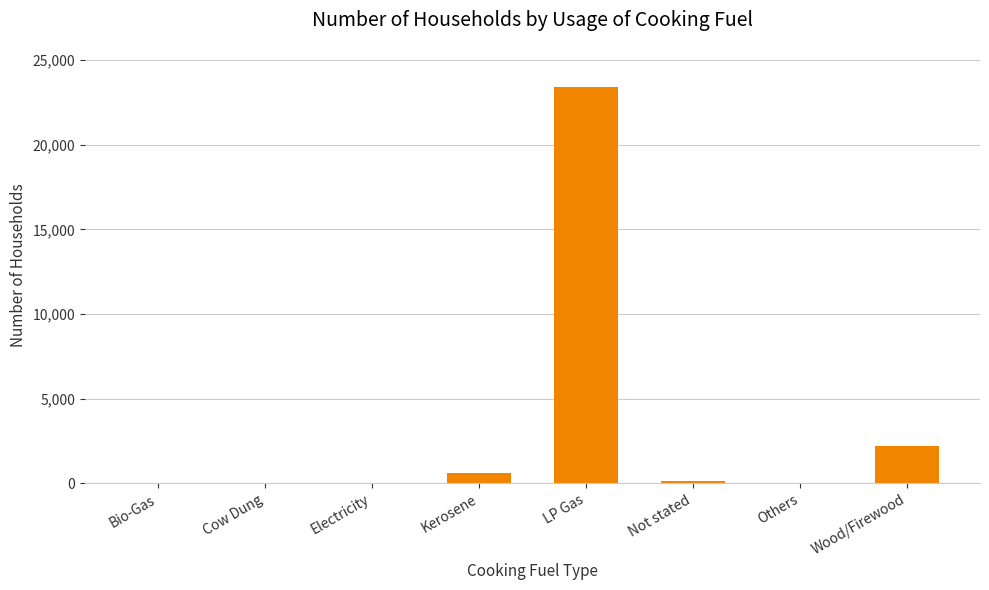

At which label is the value closest to 11726?

Wood/Firewood